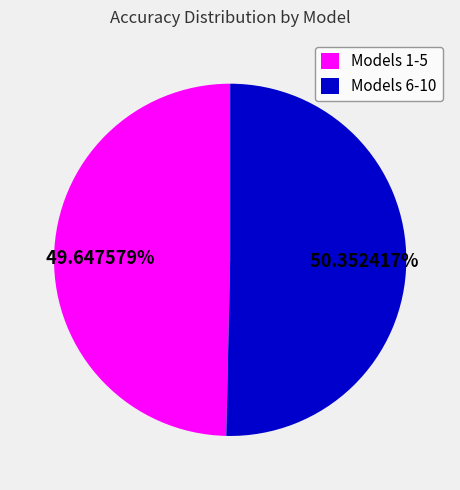

Which slice represents more than half of the pie?

Models 6-10